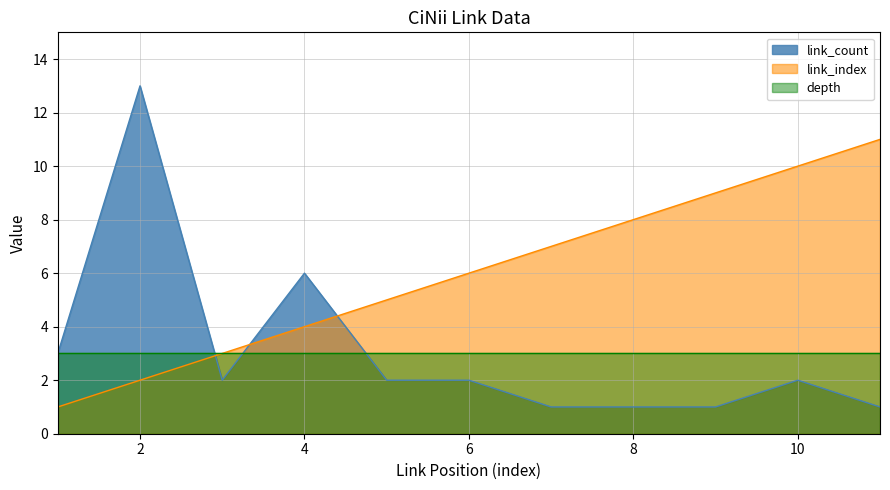

At how many categories does at least one series exceed 9?

3